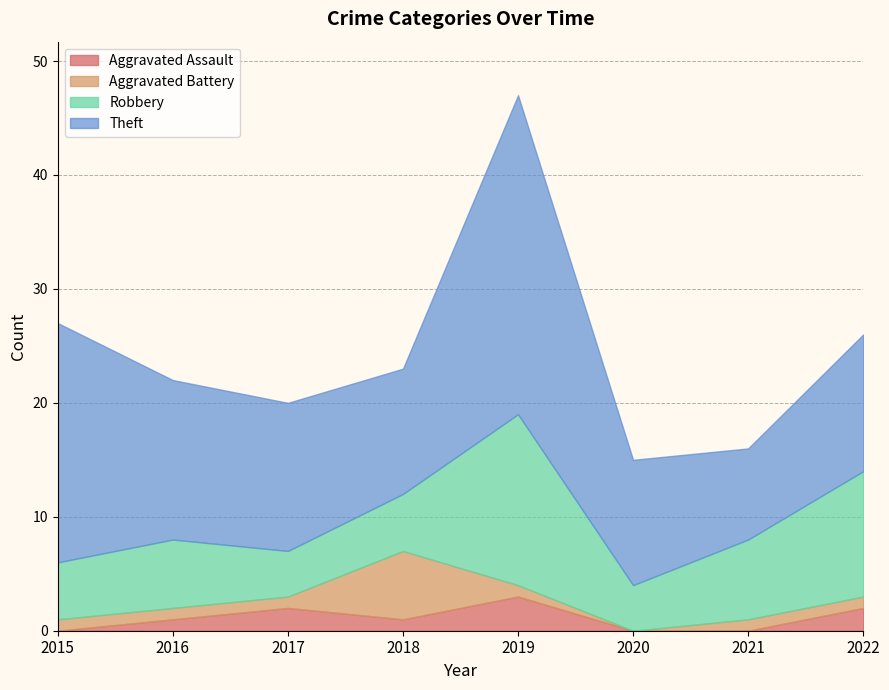

Which series has the largest total across all categories?

Theft